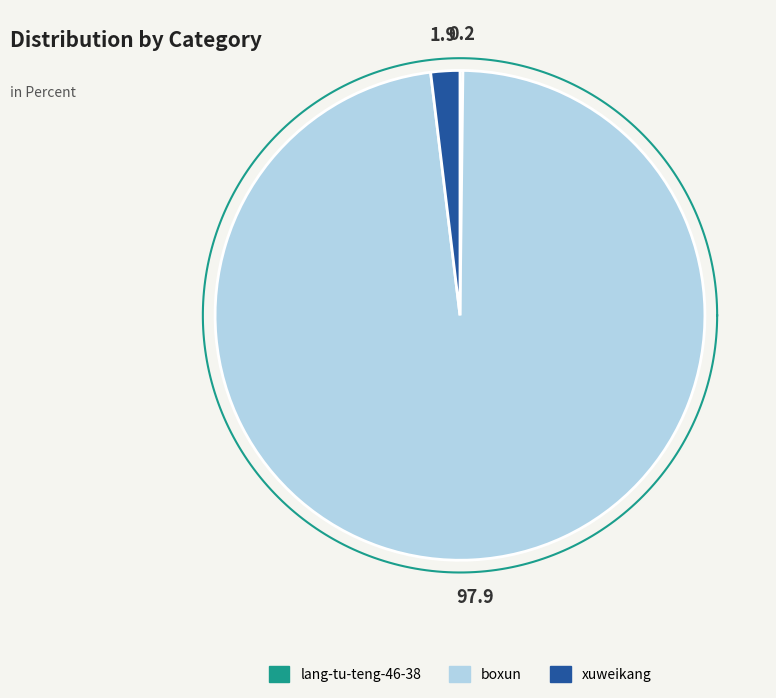

How many slices are in this pie chart?

3